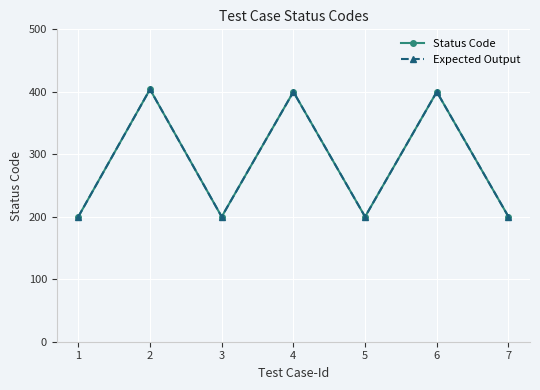

Reading right to left, extract all data points from this chart.

Status Code: 200	400	200	400	200	404	200
Expected Output: 200	400	200	400	200	404	200